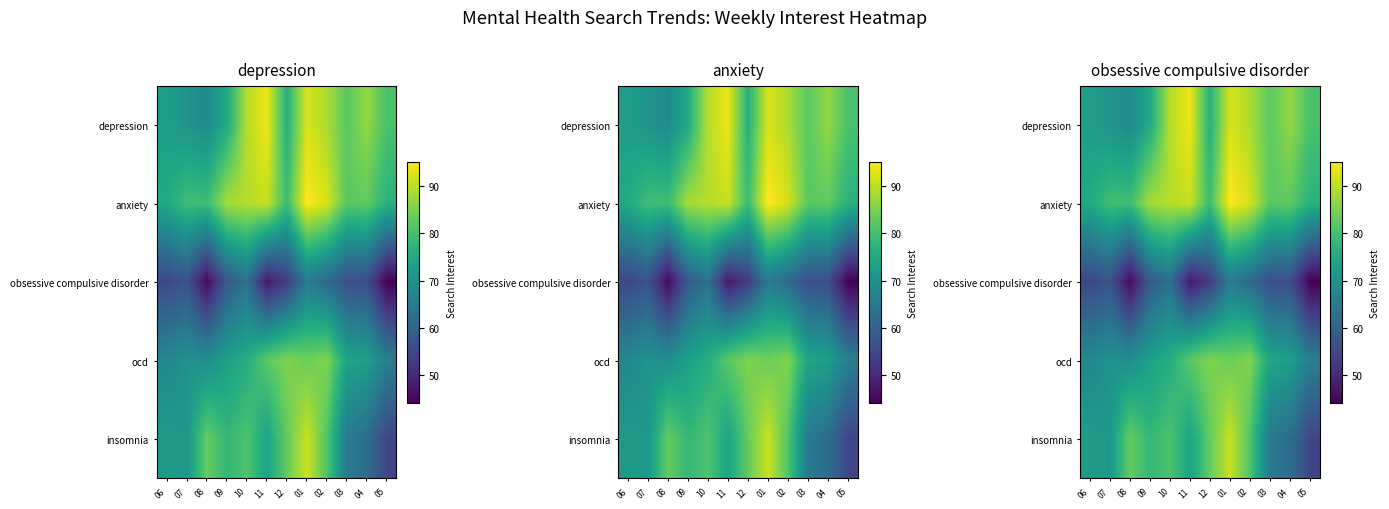

At how many categories does at least one series exceed 56?

12